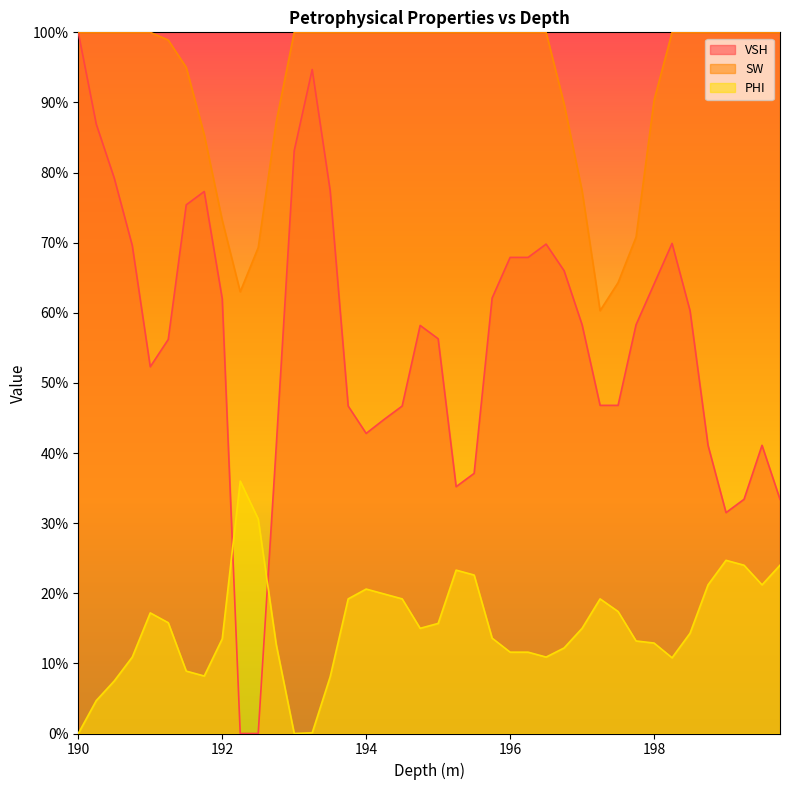

What is the label of the 7th point from the right?

198.25